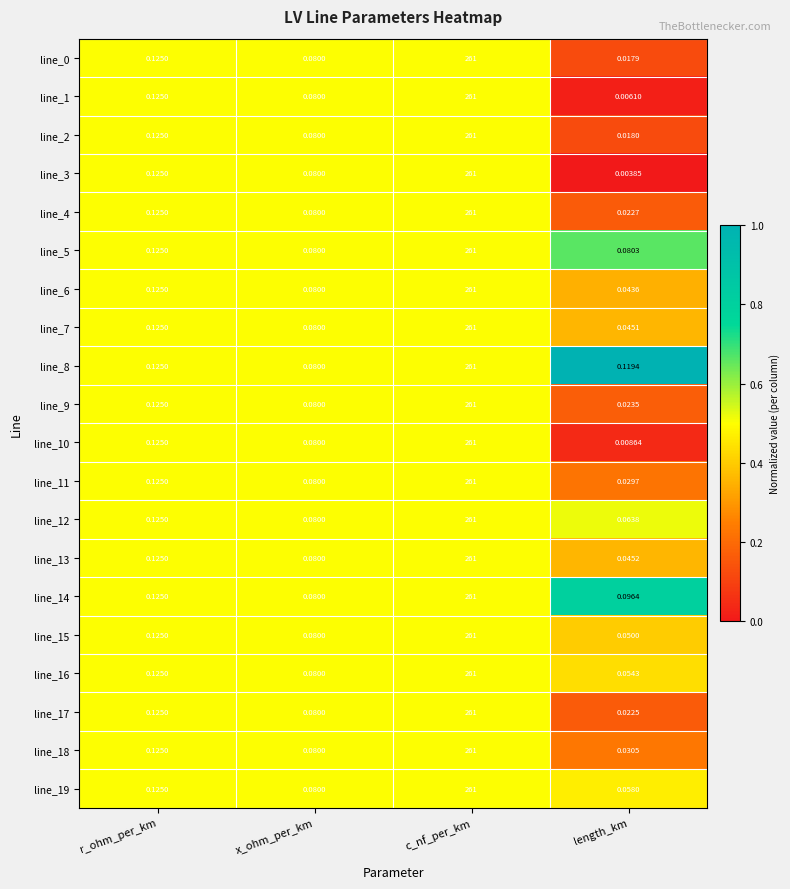

List the labels in order of line_18 value, smallest first.

length_km, x_ohm_per_km, r_ohm_per_km, c_nf_per_km